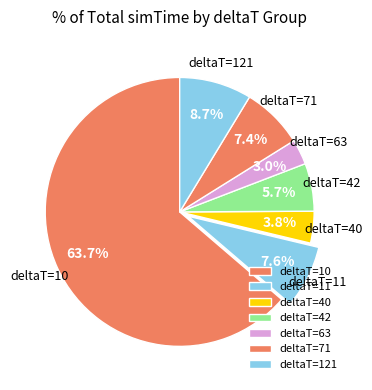

To the nearest percent, what is the average slice percentage?

14%